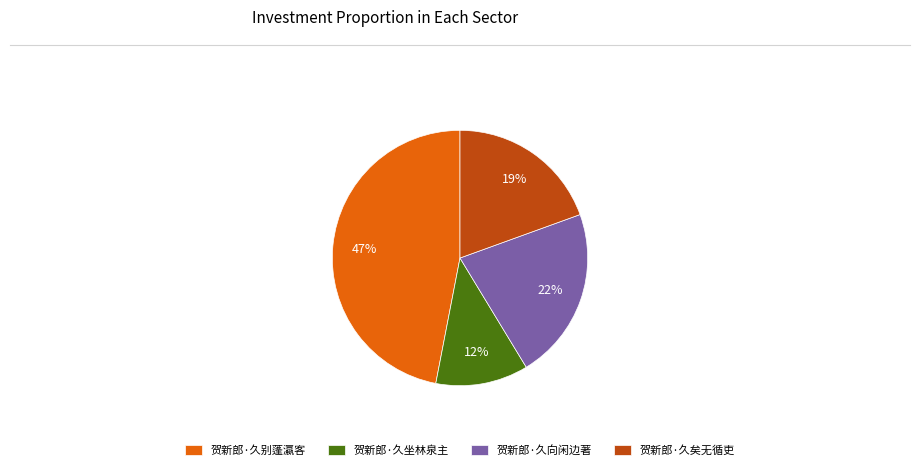

Does 贺新郎·久坐林泉主 account for over 50% of the chart?

No